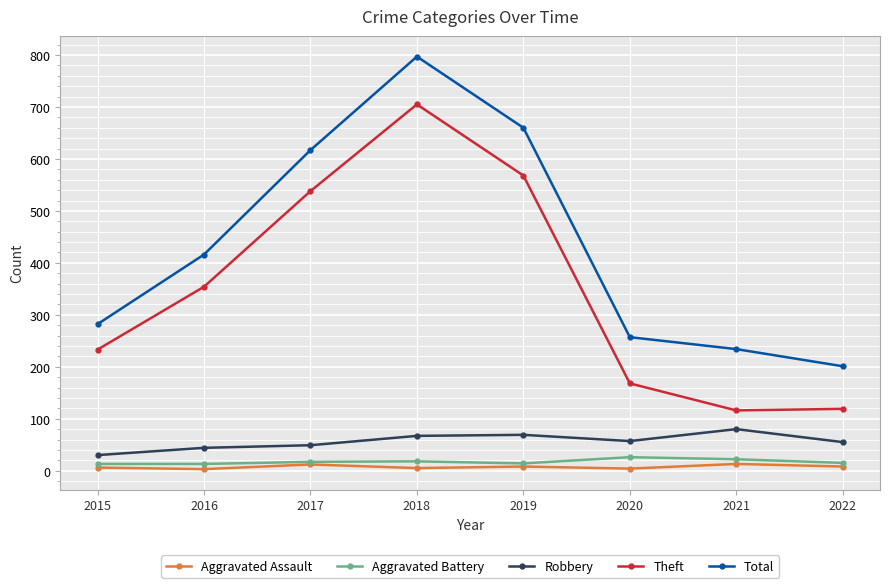

The Robbery series shows 67 at 2018. True or false?

True